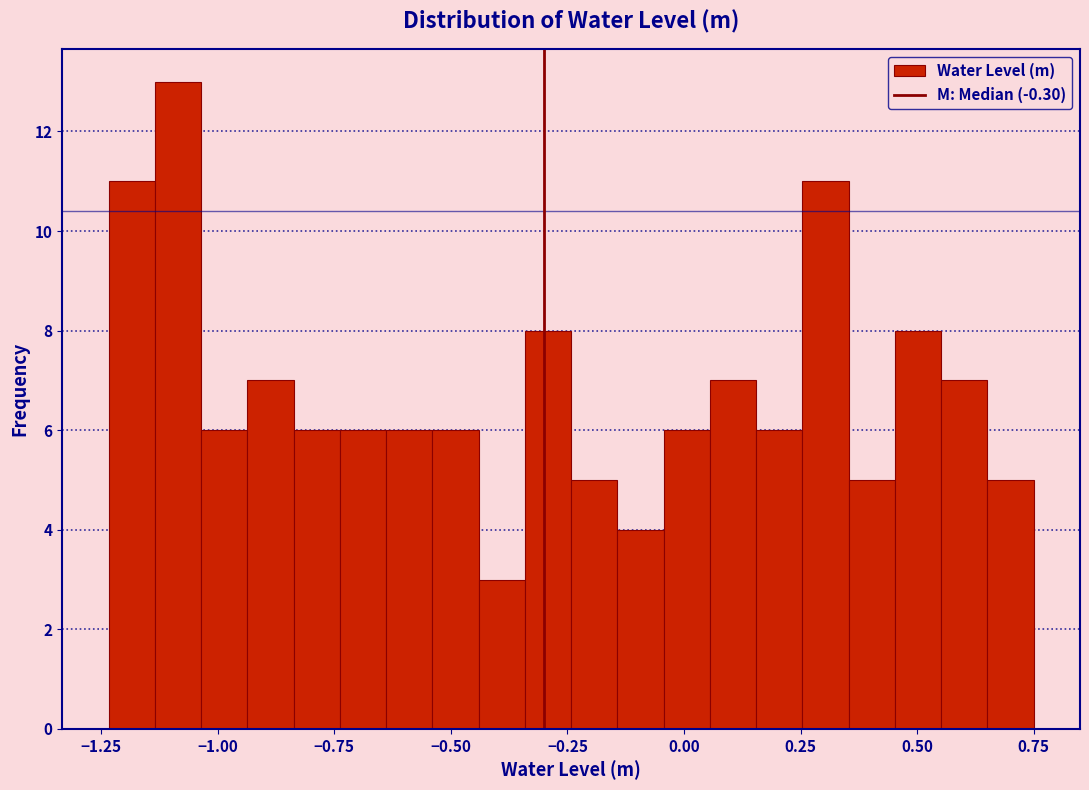

Read against the x-axis, roughly where is the centre of the tallest bar?

-1.10